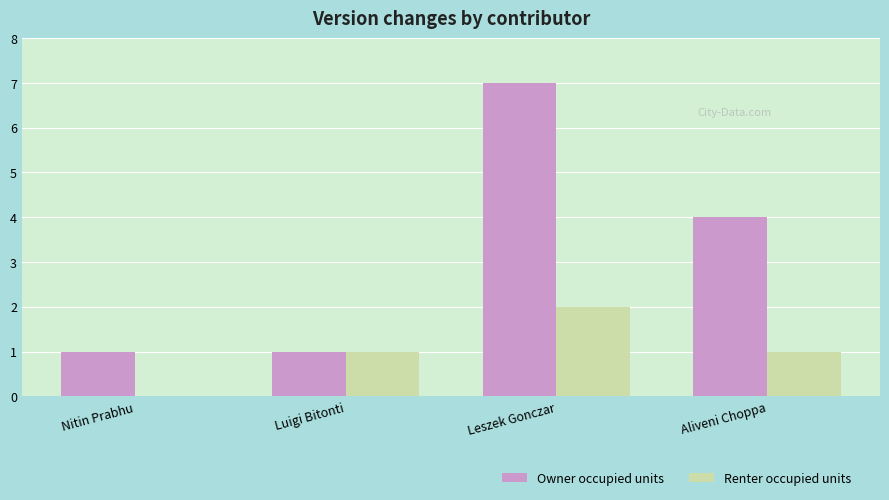

What is the sum of all Owner occupied units values?

13